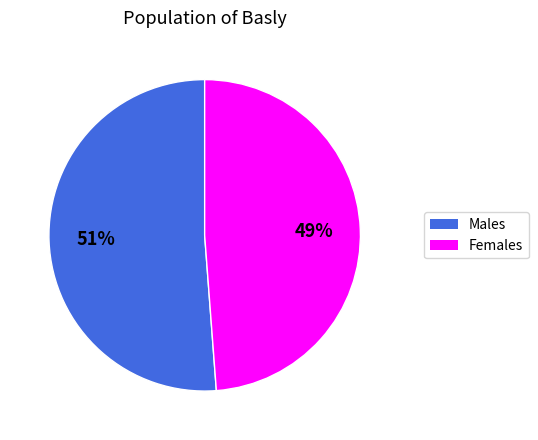

To the nearest percent, what is the difference between the largest and smallest slice percentages?

2%